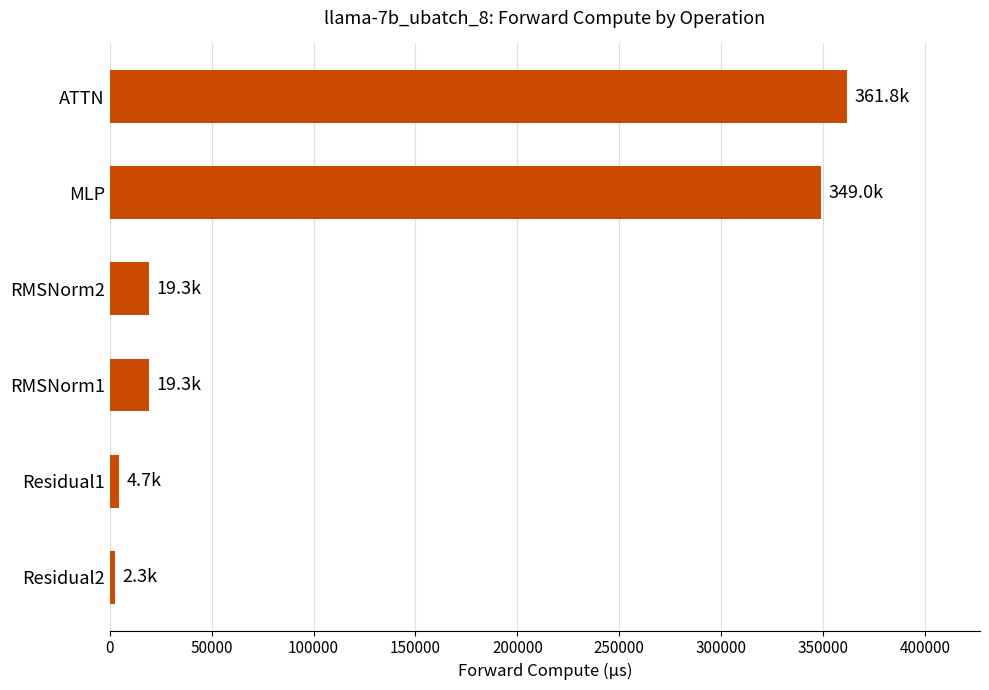

What is the sum of all values?

756477.0